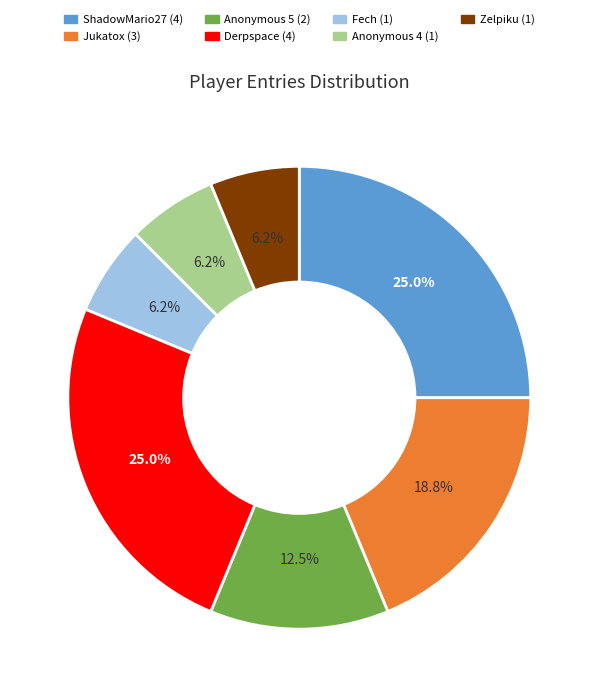

Does any single category account for the majority?

No